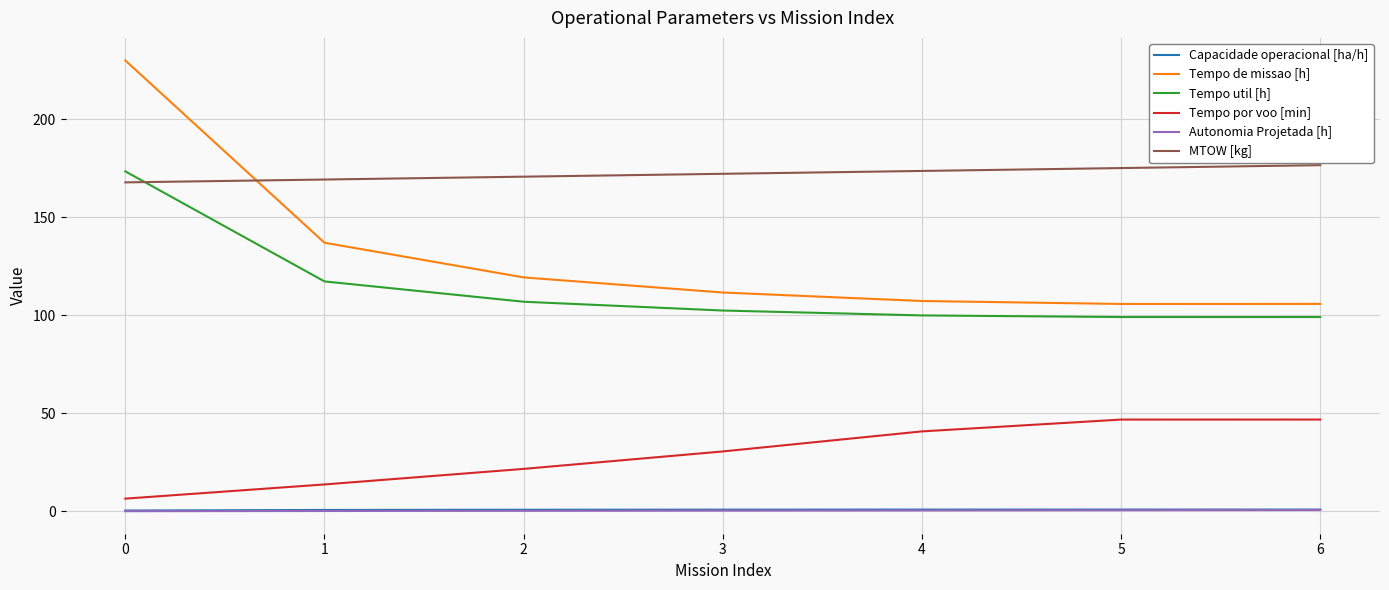

At which category is the sum across all series the highest?

0